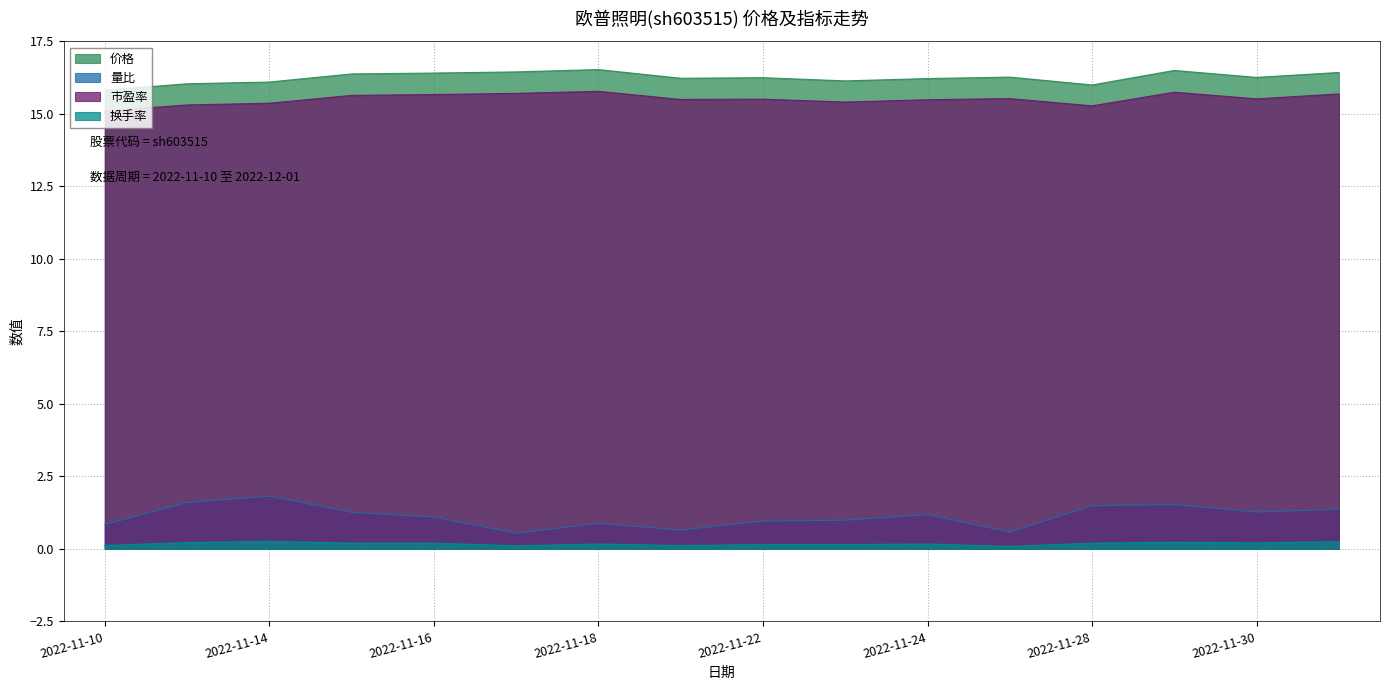

What is the average value of the 价格 series?

16.3